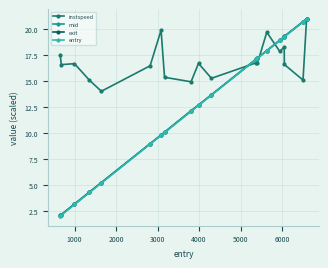

In instspeed, how many points are lower than both neighbors (excluding endpoints)?

7